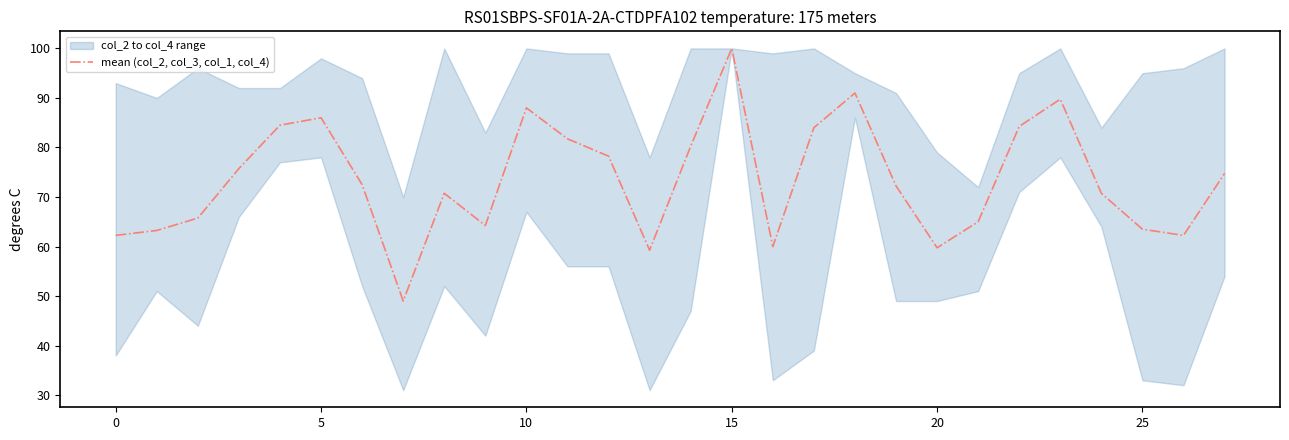

What is the highest value of the mean (col_2, col_3, col_1, col_4) series?

100.0